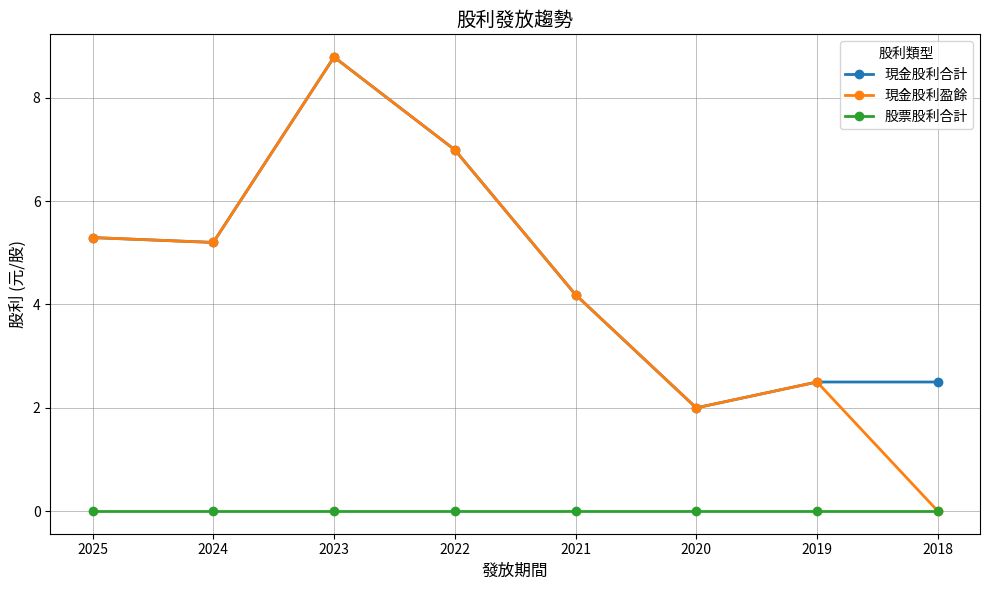

What is the total value across all series at 2025?

10.6